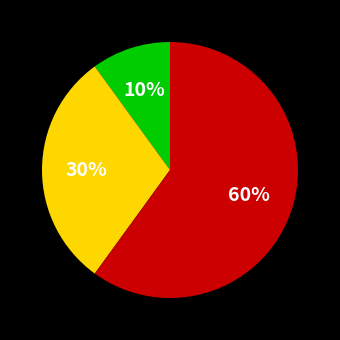

To the nearest percent, what is the difference between the largest and smallest slice percentages?

50%